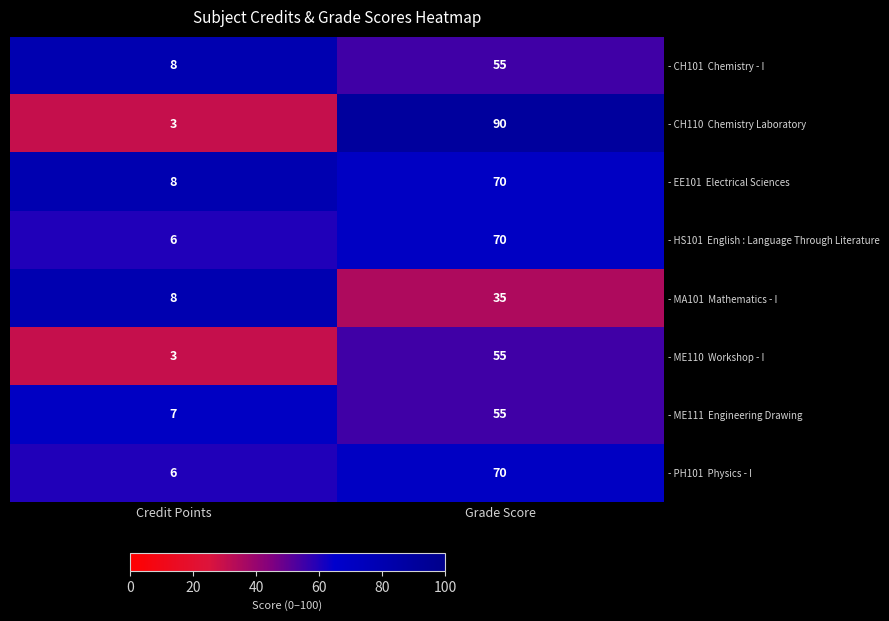

What is the difference between the highest and lowest values at Grade Score?

55